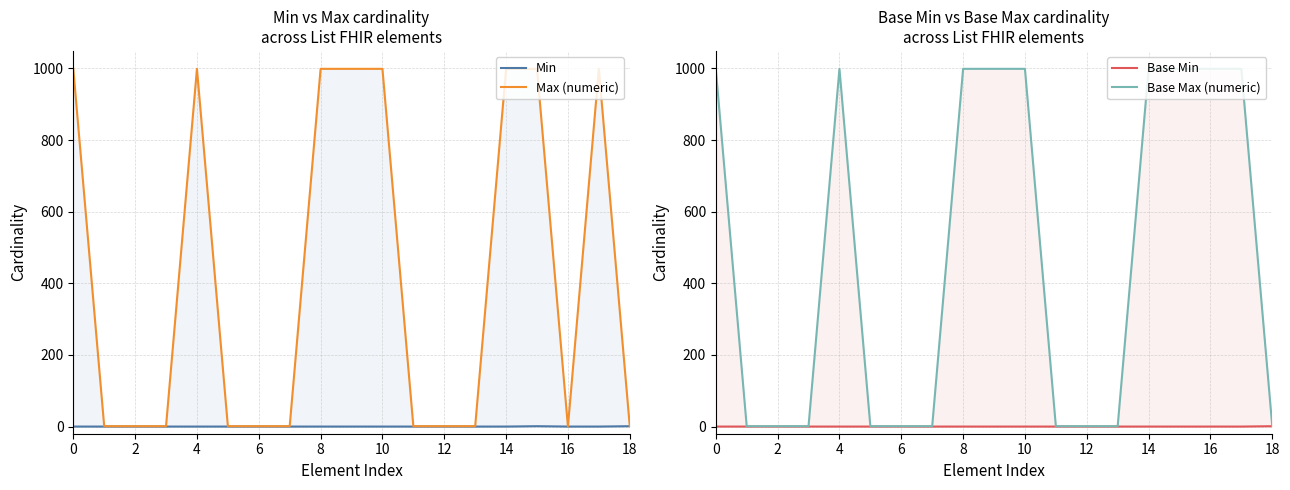

True or false: Min and Base Min intersect in this chart.

False